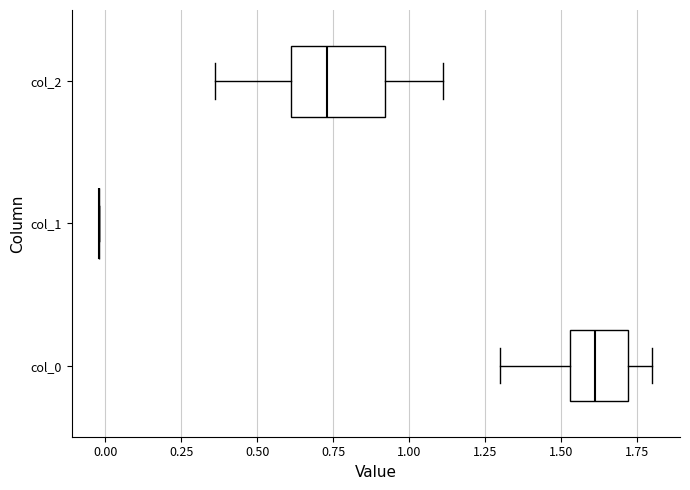

Reading bottom to top, transcribe this box plot: for each box, give where its median line is, the range the box spans, and where its two whiskers end, as read against the x-axis. The values are not printed on the chart, so give them approximately, as read against the axis.

col_0: median 1.60, box 1.55 to 1.70, whiskers 1.30 to 1.80
col_1: box collapsed to a line at 0.00, whiskers 0.00 to 0.00
col_2: median 0.75, box 0.60 to 0.90, whiskers 0.35 to 1.10